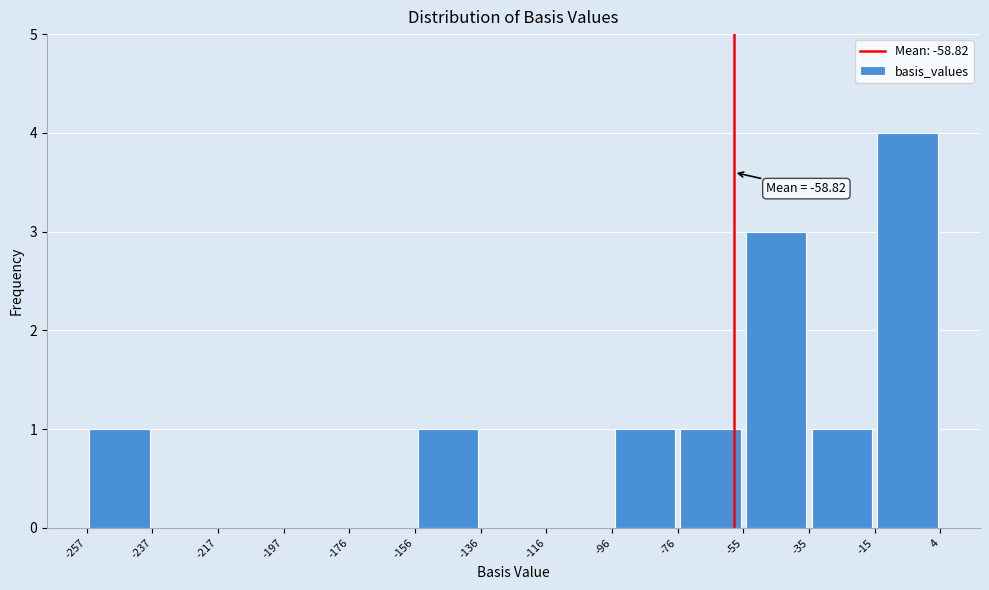

Which range on the x-axis has the tallest bar?

-15 to 4